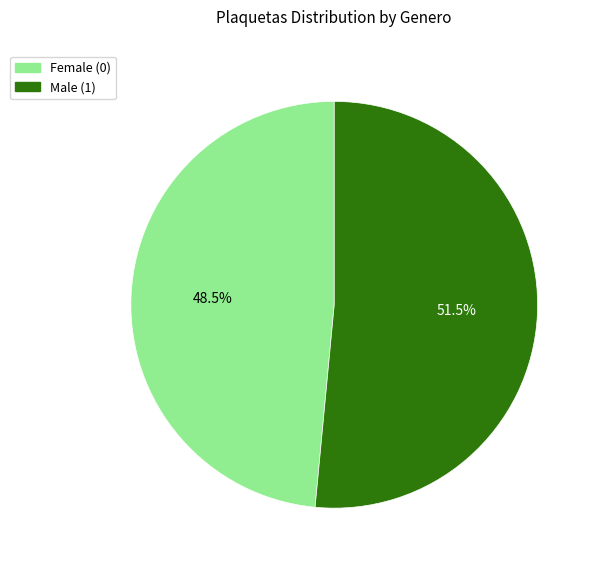

Approximately how many times larger is the value at Male (1) compared to Female (0)?

1.1